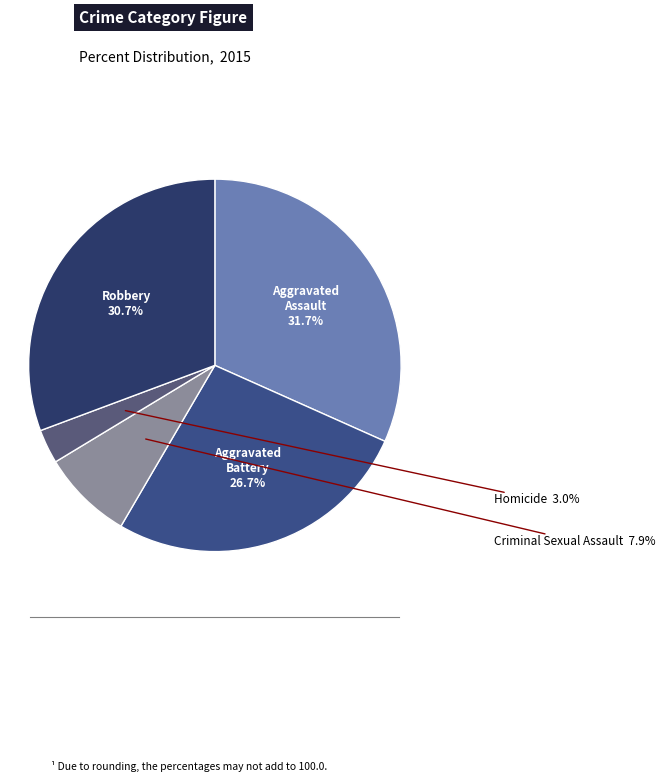

The Robbery slice represents 31% of the pie. True or false?

True